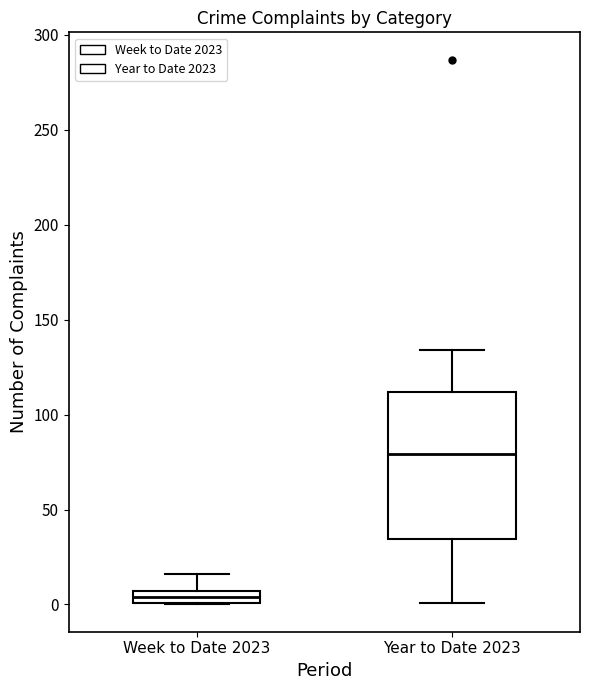

Which box has the highest median line?

Year to Date 2023